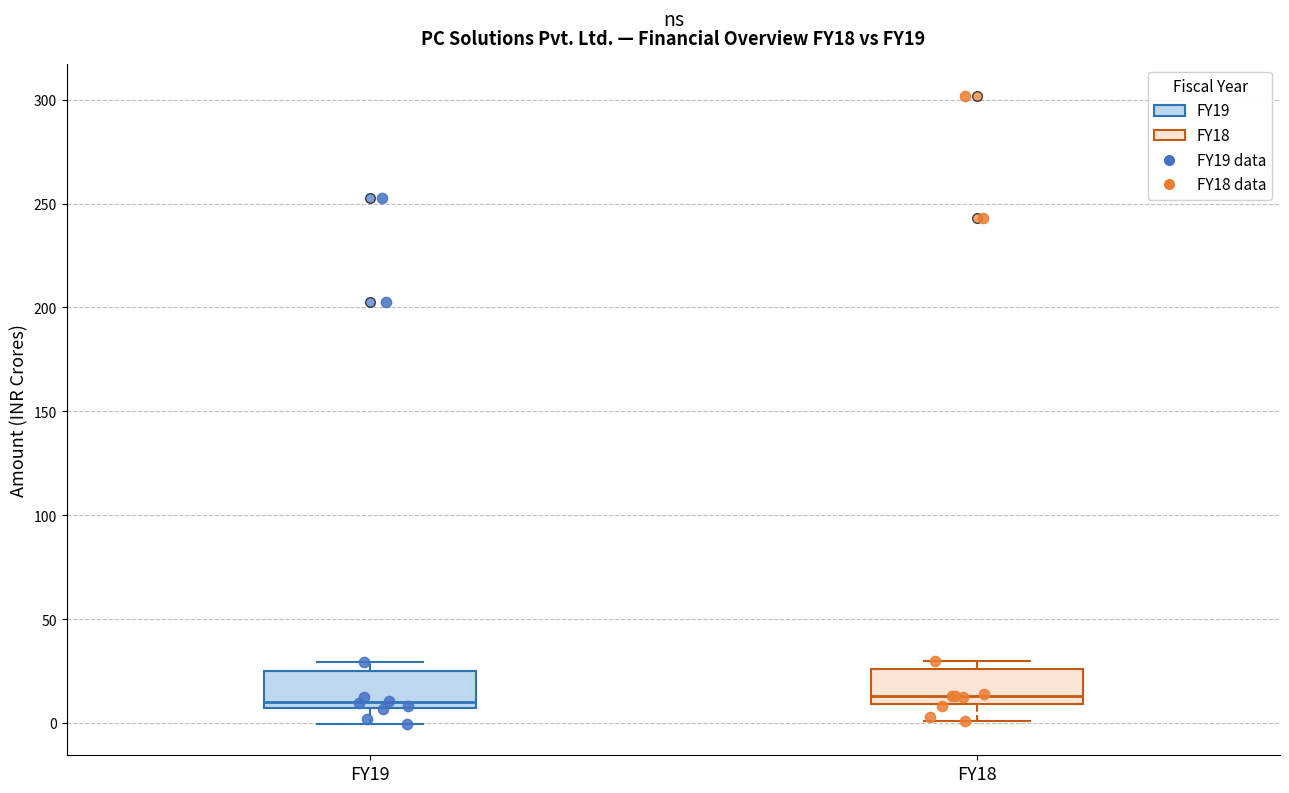

Where does the median line of the box for FY19 sit on the y-axis? The values are not printed on the chart, so give them approximately, as read against the axis.

10